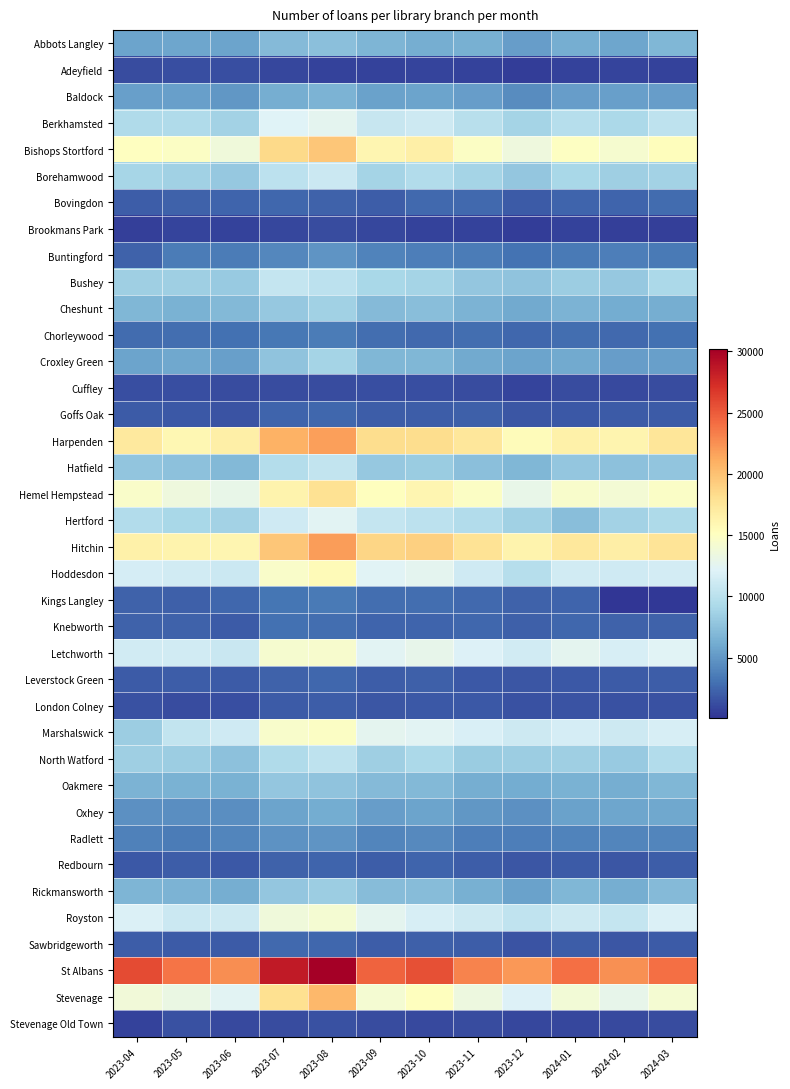

Between 2023-07 and 2023-12, which is larger?

2023-07